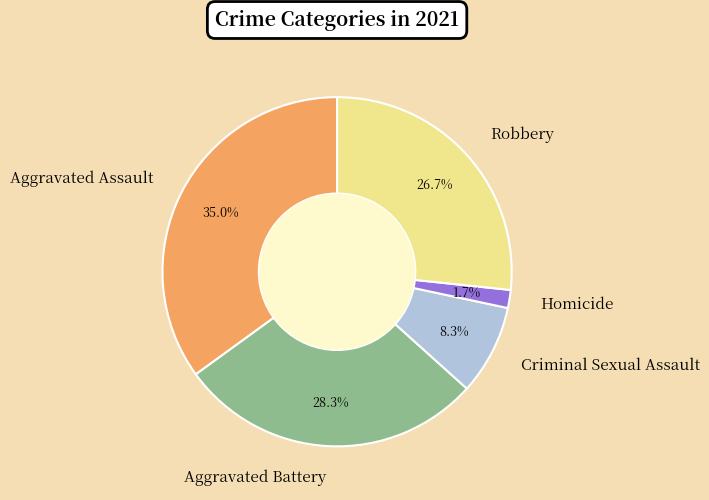

Does Robbery represent more than half of the total?

No